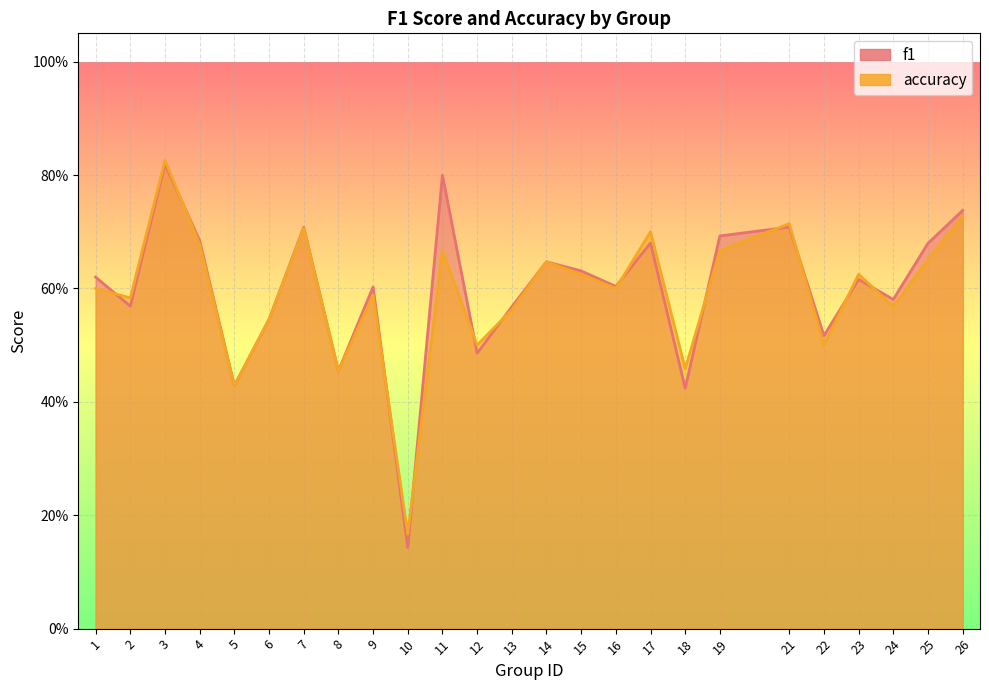

How many series are shown in this chart?

2